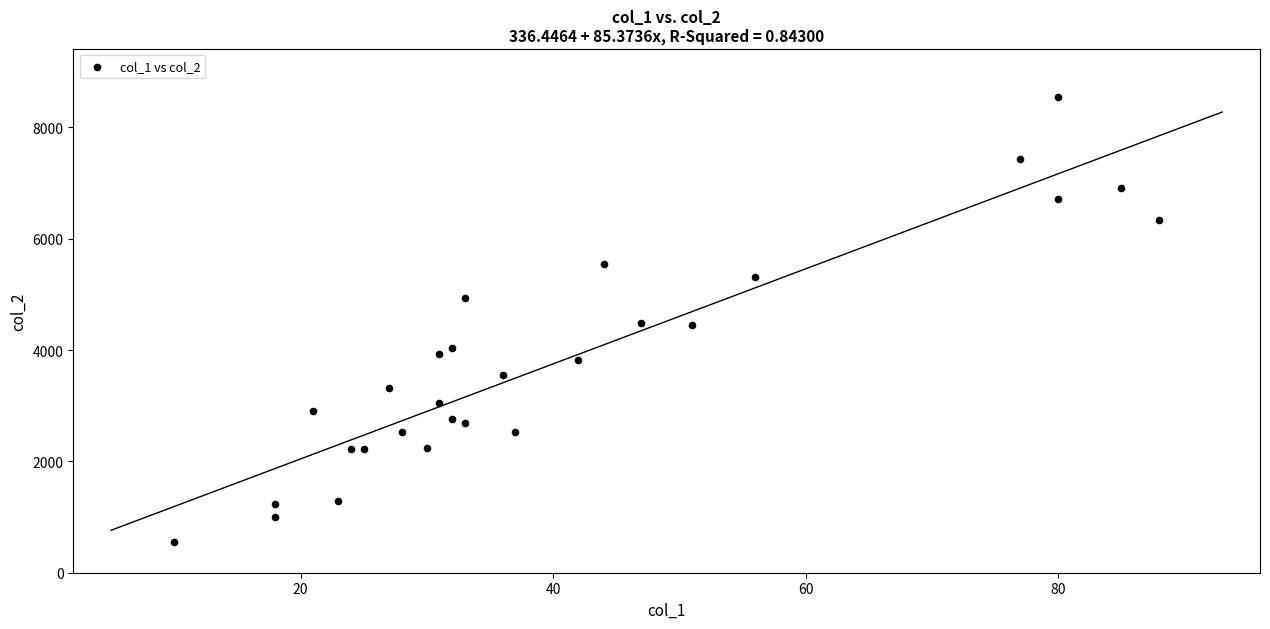

What is the range of Y values (max minus min)?

7995